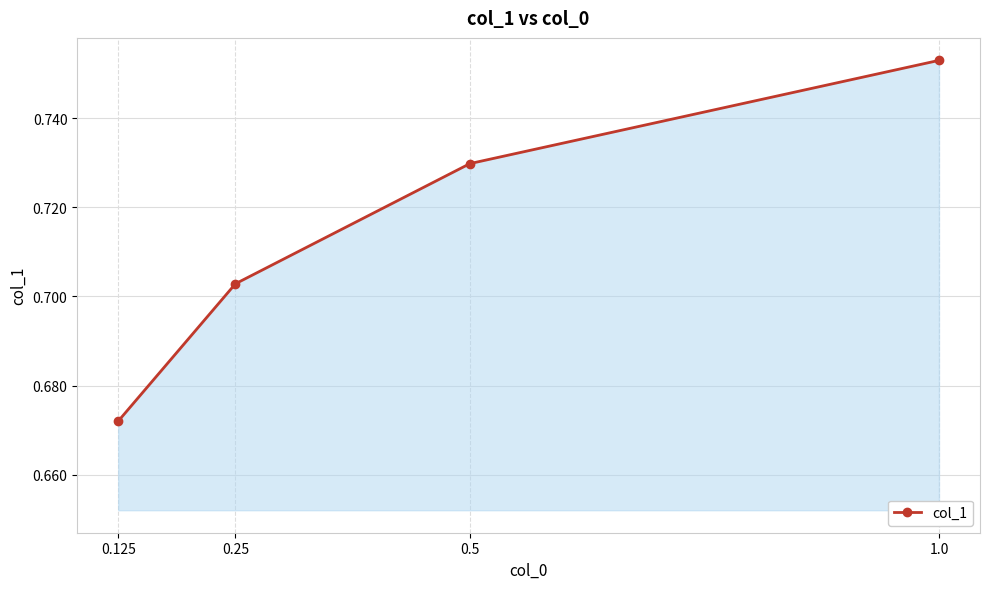

What is the sum of the values at 0.5 and 0.125?

1.4